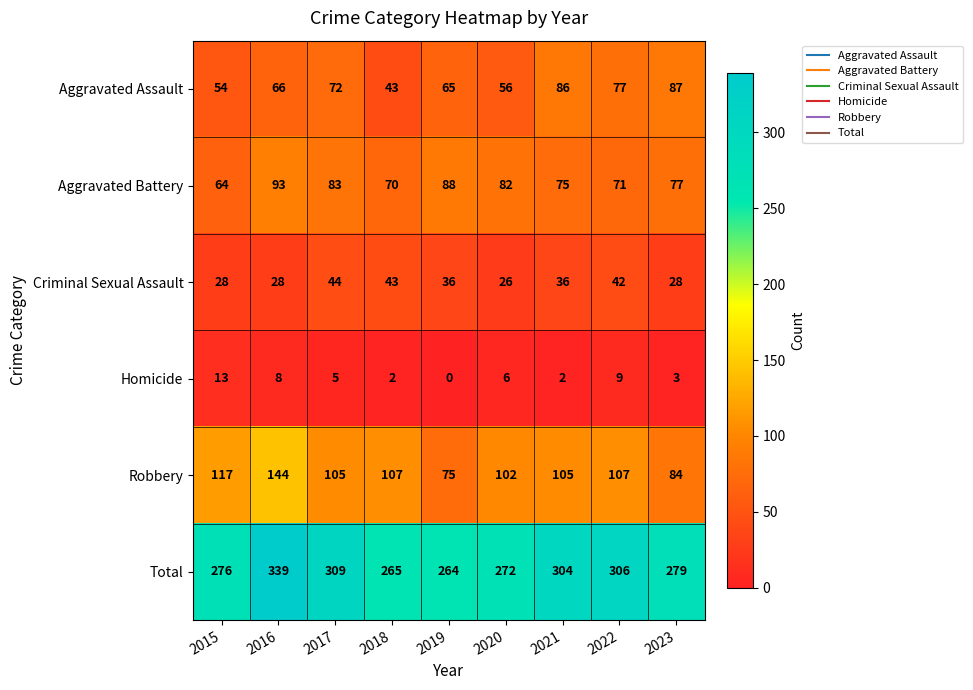

True or false: Robbery has a value of 75 at 2019.

True